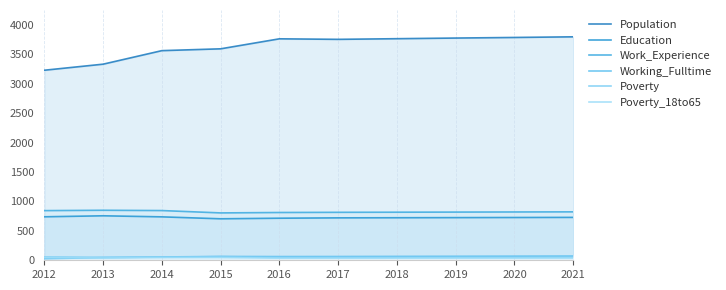

How many interior local peaks does the Education series have?

1